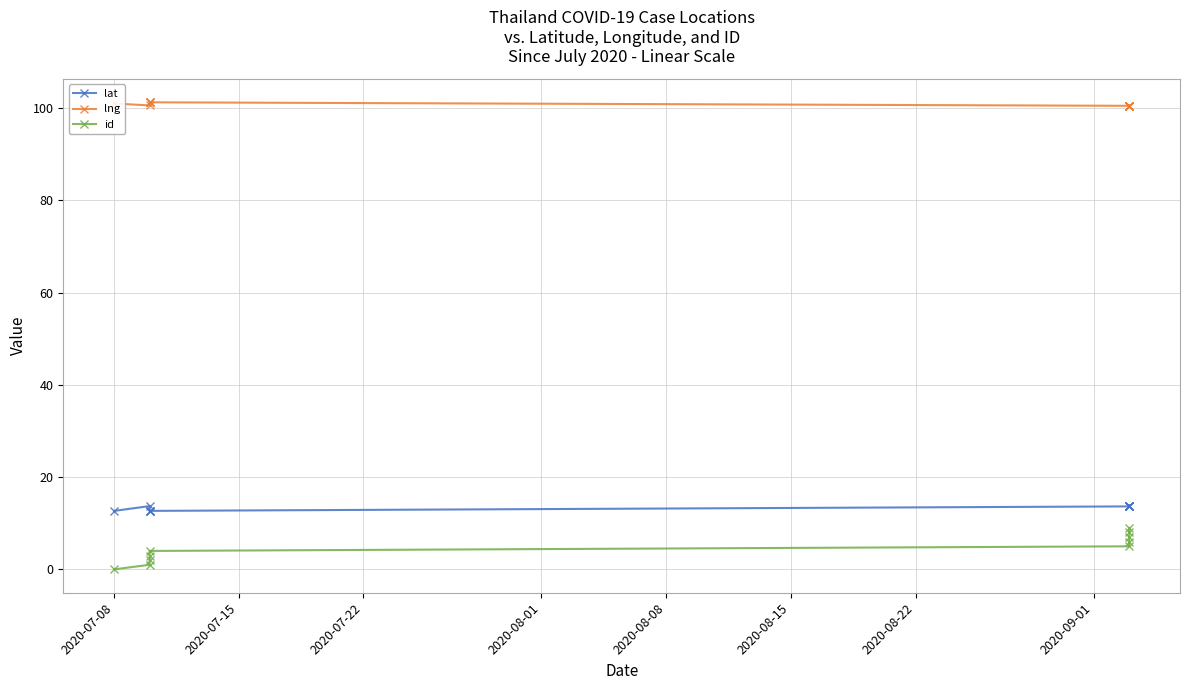

Reading left to right, extract all data points from this chart.

lat: 12.7	13.7	12.7	12.7	12.7	13.7	13.7	13.8	13.8	13.8
lng: 101.0	100.6	101.2	101.3	101.3	100.5	100.5	100.5	100.5	100.6
id: 0.0	1.0	2.0	3.0	4.0	5.0	6.0	7.0	8.0	9.0